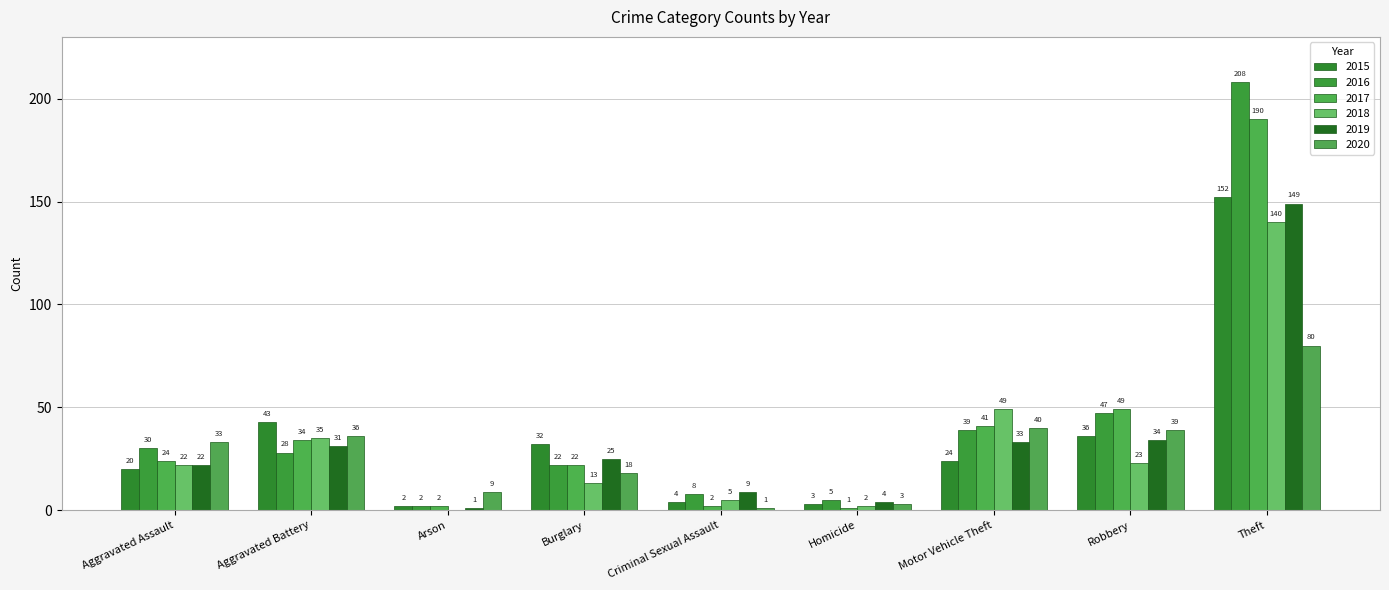

What is the difference between the maximum and minimum values in the 2016 series?

206